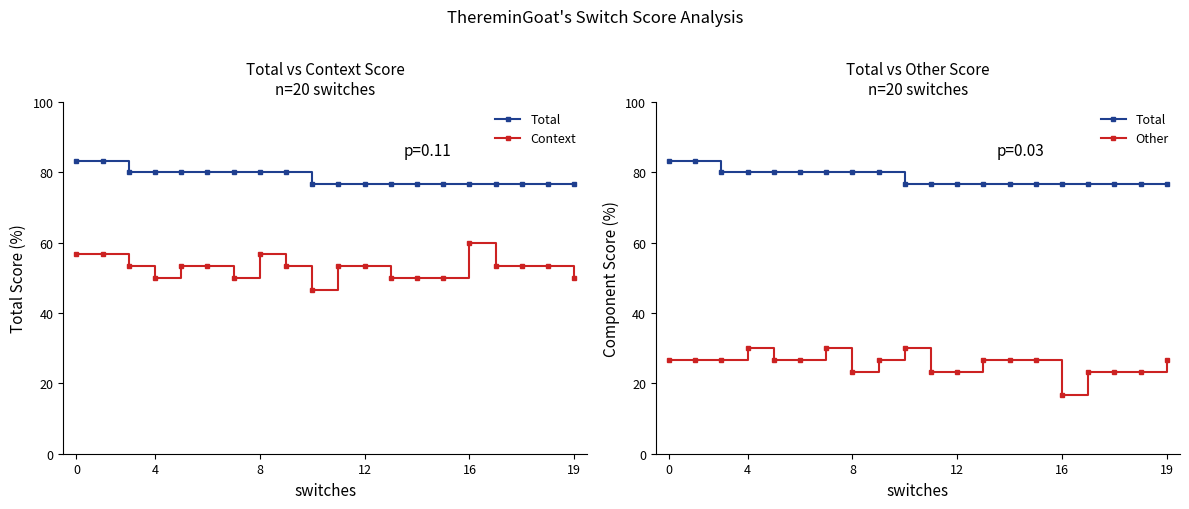

How many interior local peaks does the Context series have?

2